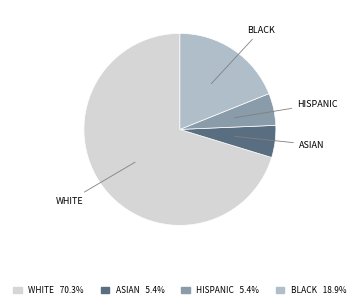

Is there a majority slice in this chart?

Yes